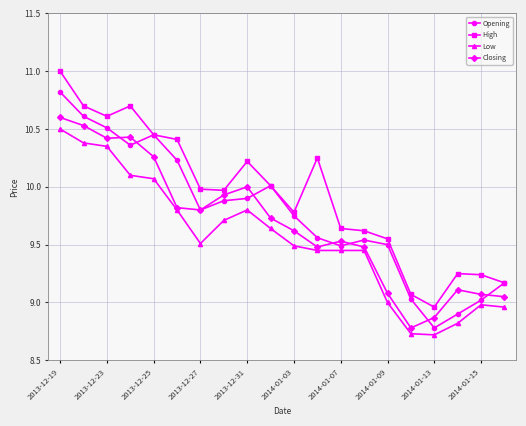

Rank the series by their average value, from highest to lowest.

High, Opening, Closing, Low